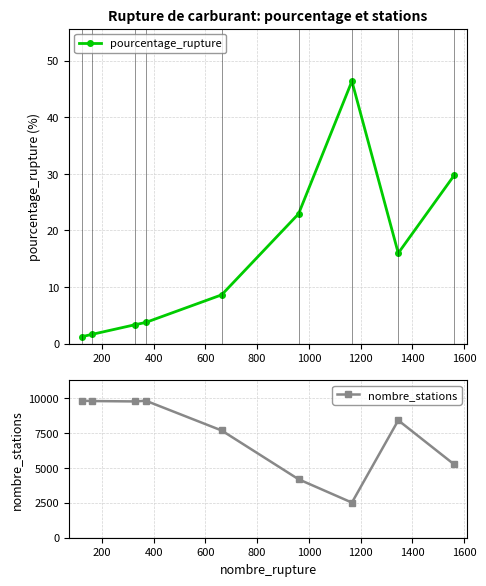

Reading left to right, what are all the values shown in this chart?

pourcentage_rupture: 1.2	1.7	3.4	3.8	8.6	22.9	46.4	16.0	29.7
nombre_stations: 9809.0	9785.0	9758.0	9809.0	7677.0	4185.0	2515.0	8406.0	5248.0